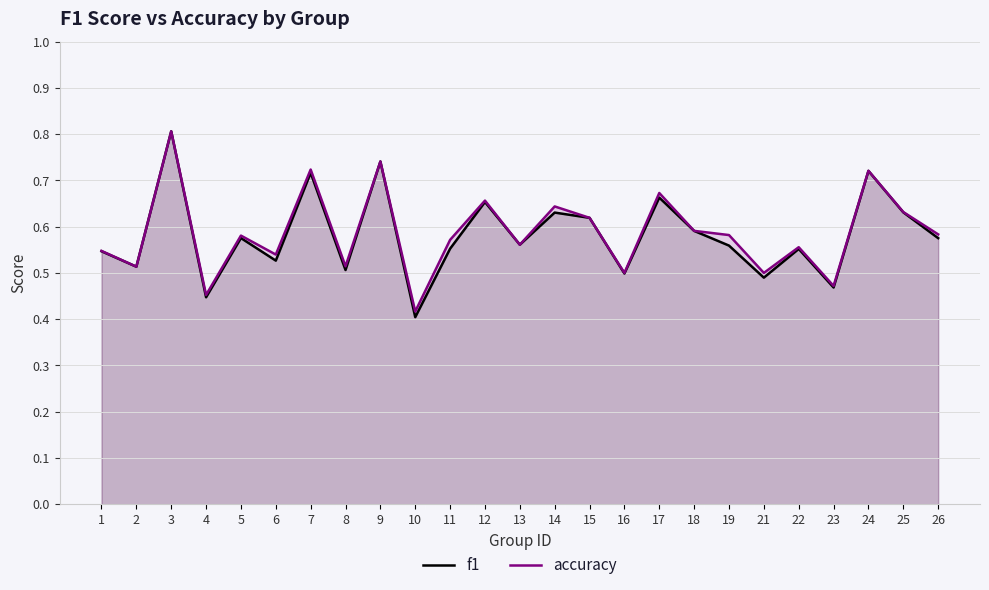

True or false: accuracy has a value of 0.2 at 2.

False